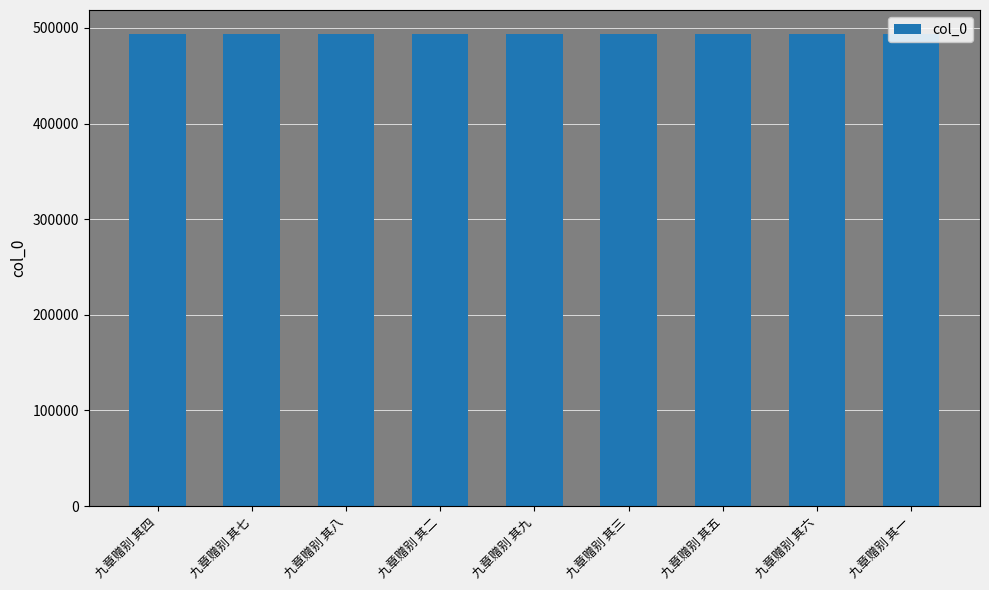

What value does the data have at 九章赠别 其九?

494042